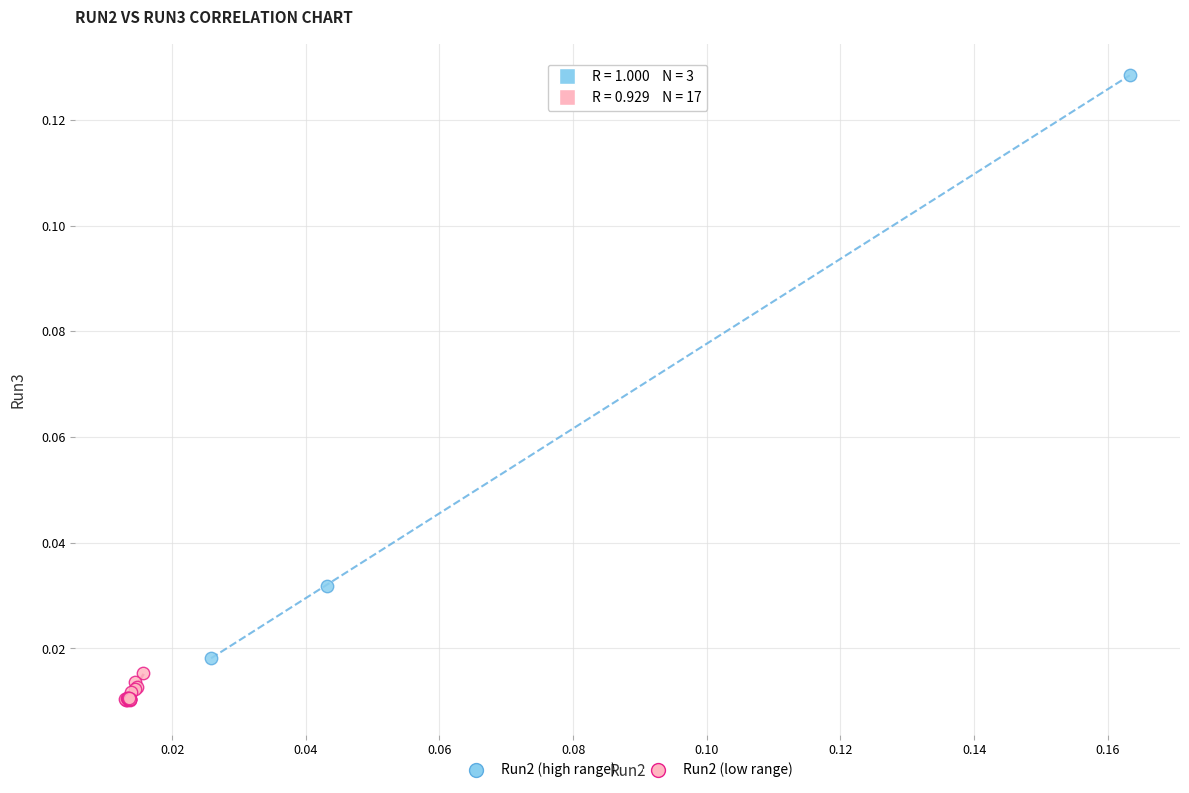

Which series contains the highest Y value?

Run2 (high range)